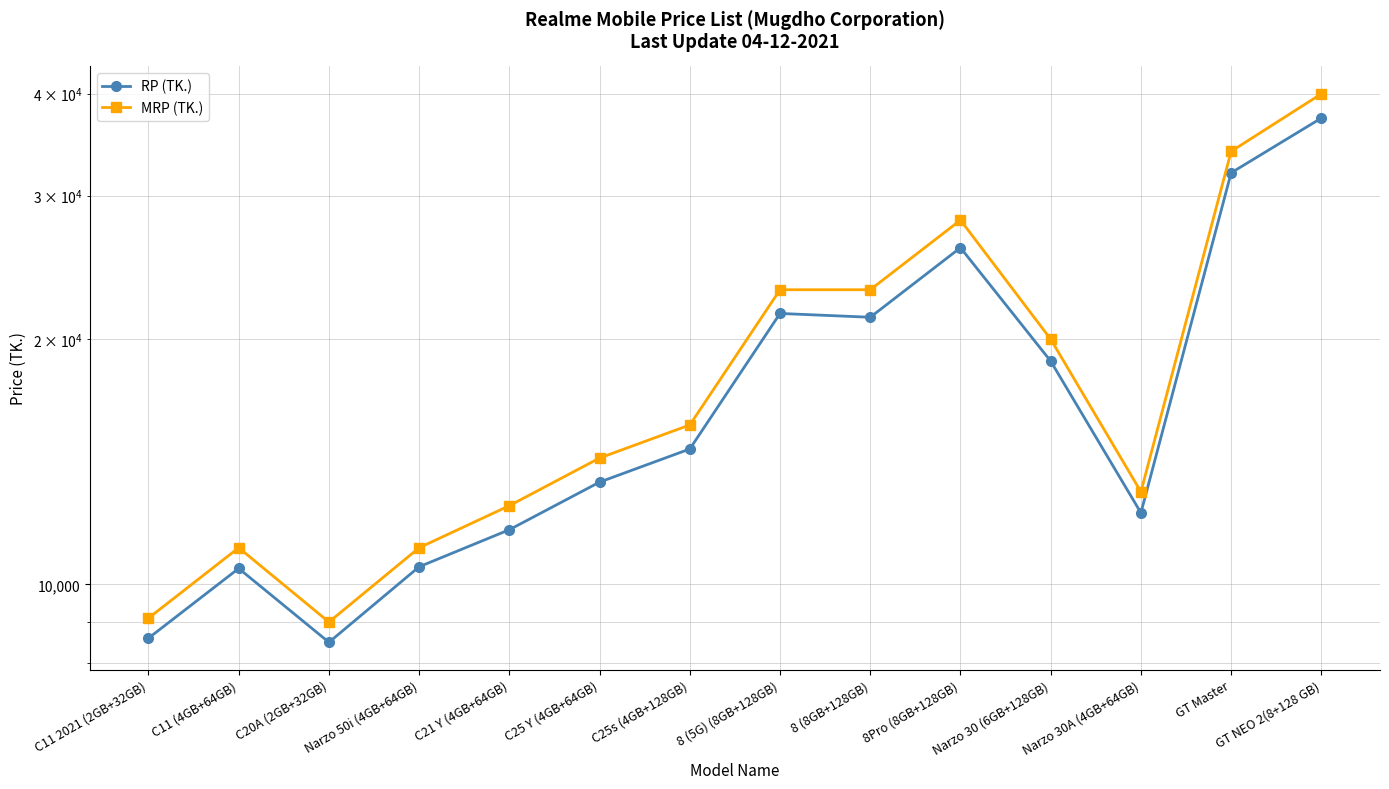

What is the minimum value shown in the chart?

8490